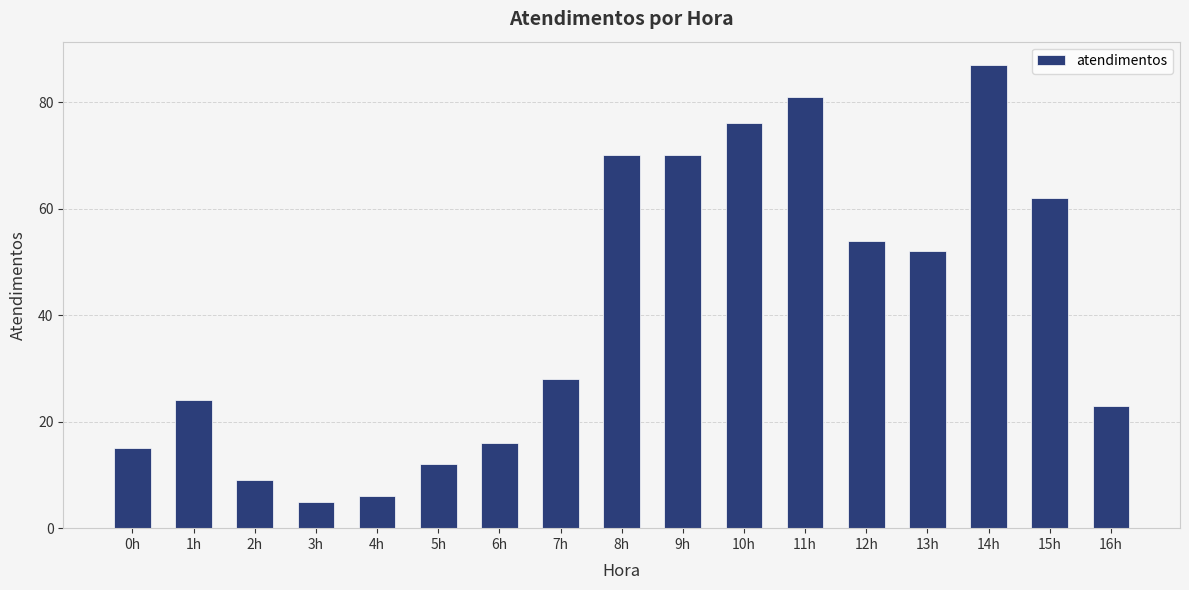

What is the minimum value shown in the chart?

5